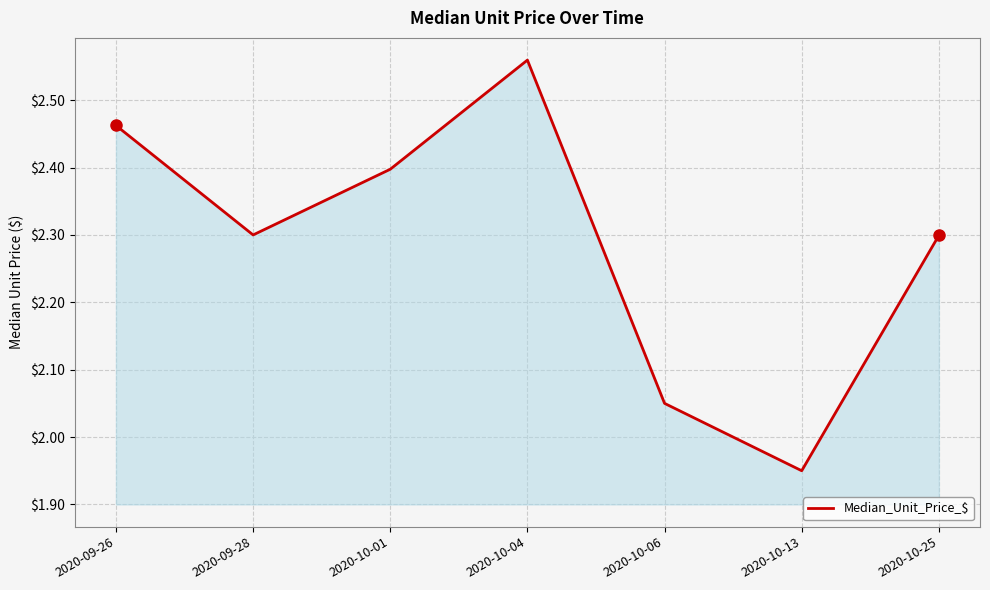

What position from the right is 2020-10-04?

4